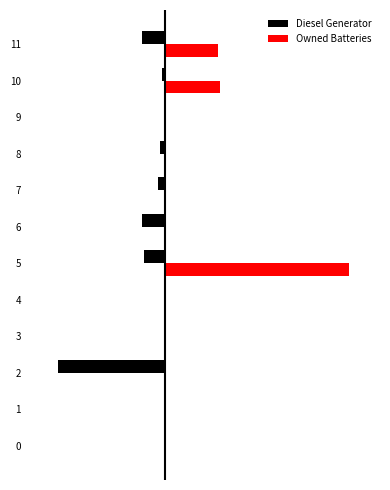

At which label is Owned Batteries closest to 343?

10